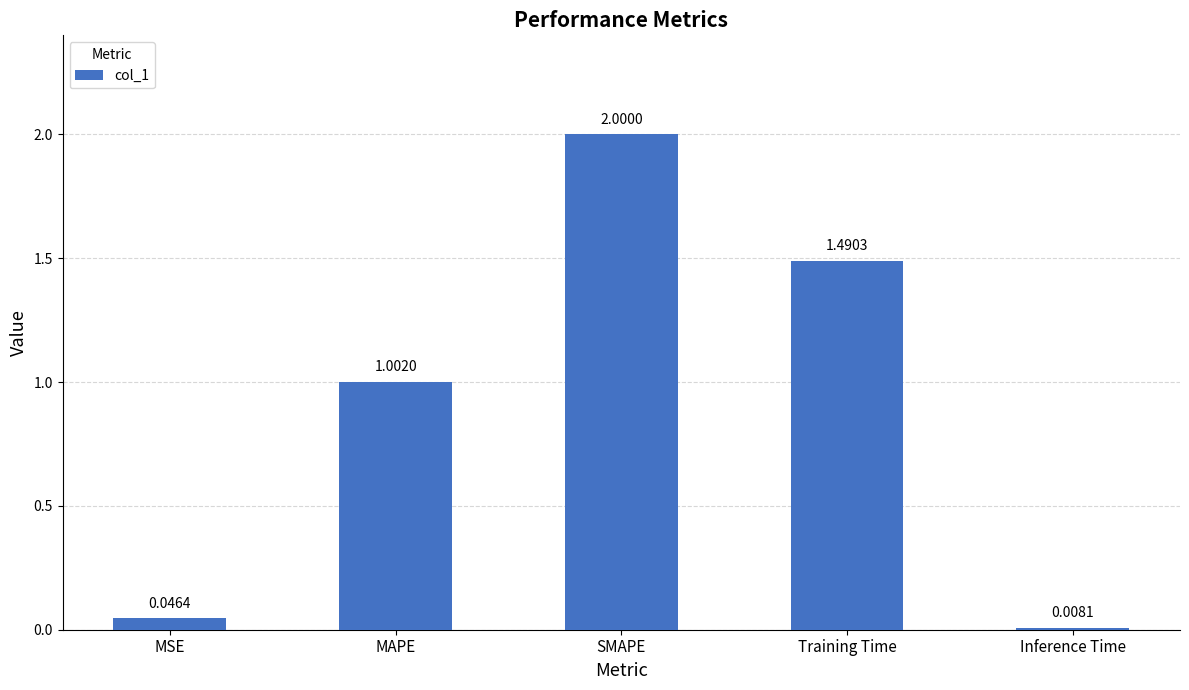

What is the label of the 2nd bar from the left?

MAPE